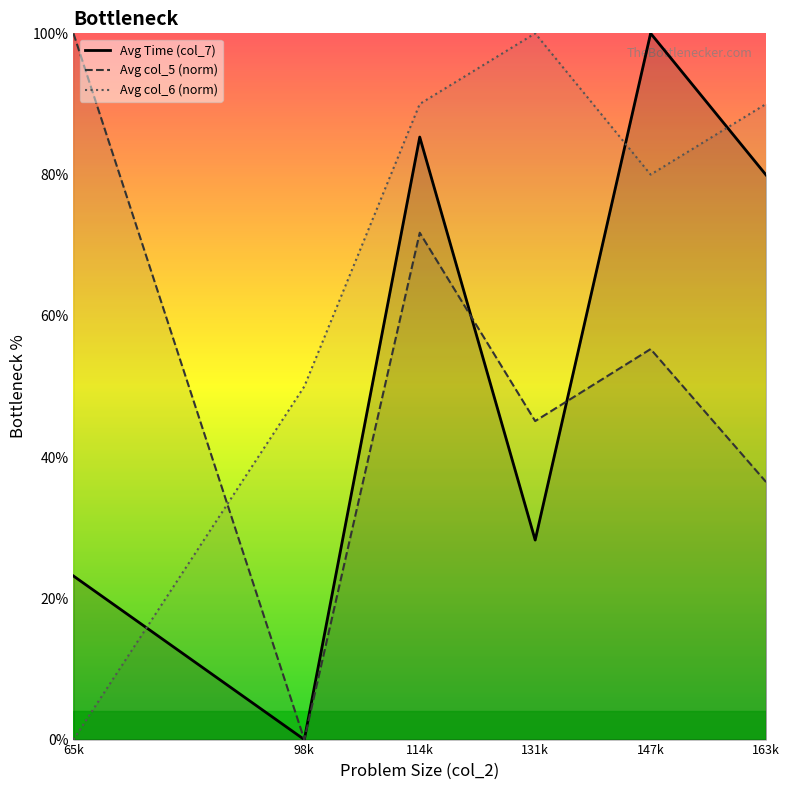

Reading left to right, extract all data points from this chart.

Avg Time (col_7): 65k=23.2	98k=0.0	114k=85.3	131k=28.3	147k=100.0	163k=79.9
Avg col_5 (norm): 65k=100.0	98k=0.0	114k=71.8	131k=45.1	147k=55.3	163k=36.5
Avg col_6 (norm): 65k=0.0	98k=50.0	114k=90.0	131k=100.0	147k=80.0	163k=90.0